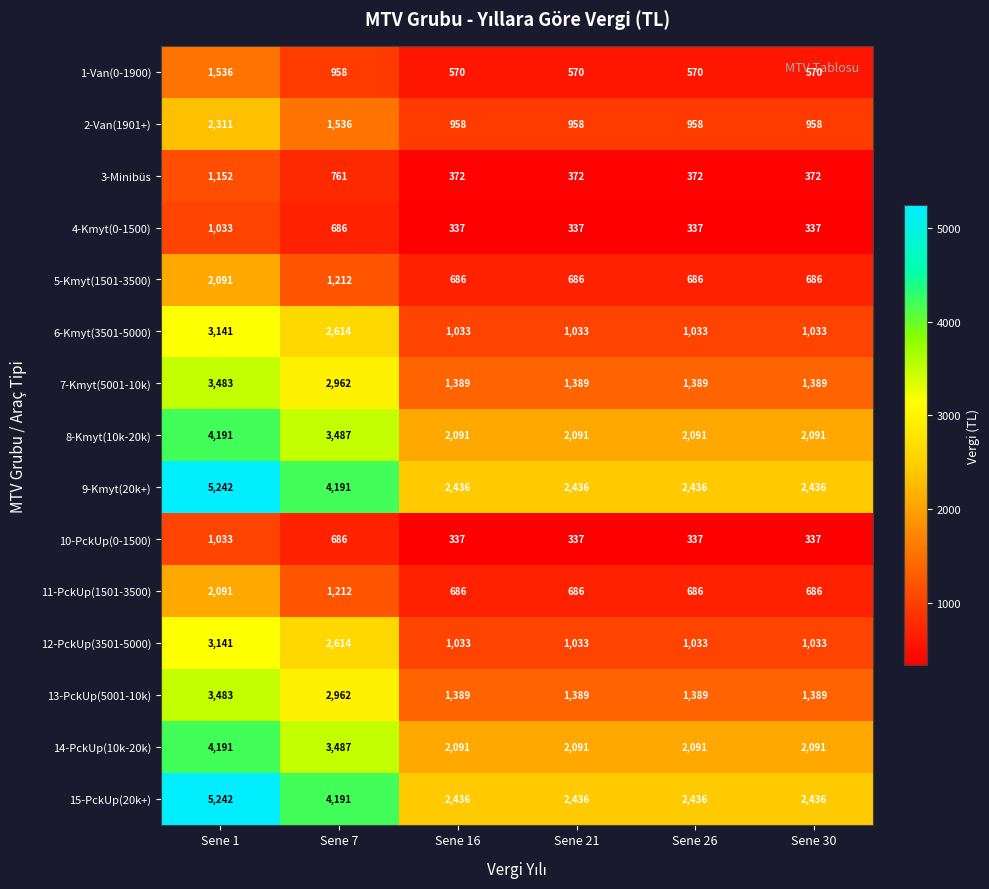

What is the total value across all series at Sene 1?

43361